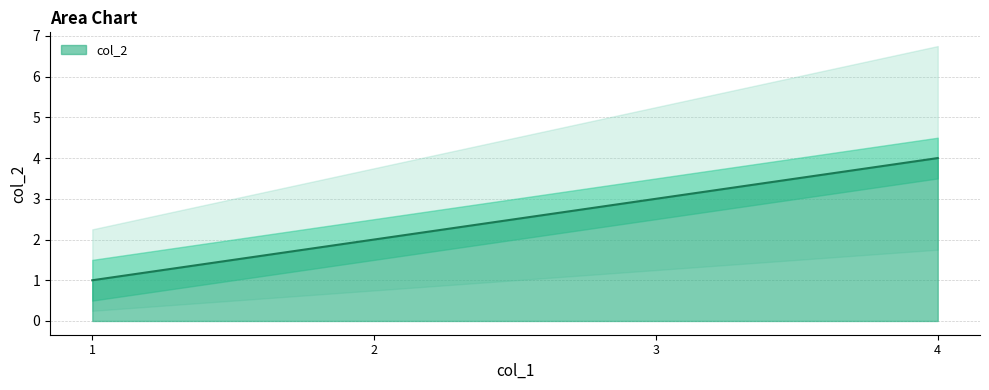

How many lines are shown in the chart?

1